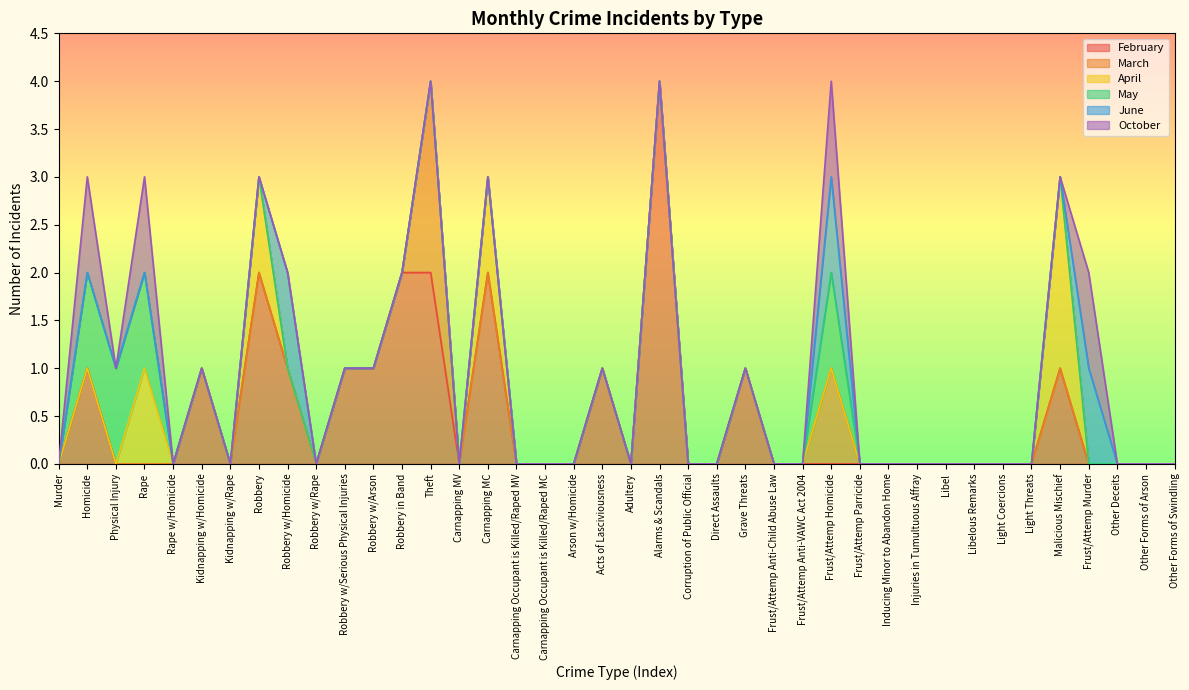

Is it true that February equals 0 at Kidnapping w/Rape?

True